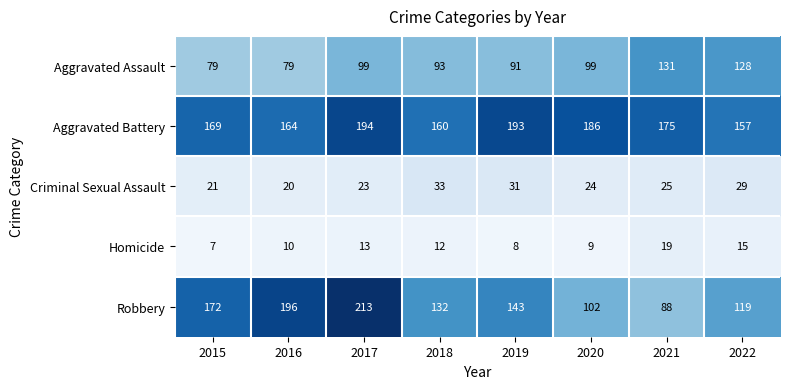

Count the number of data series in this chart.

5